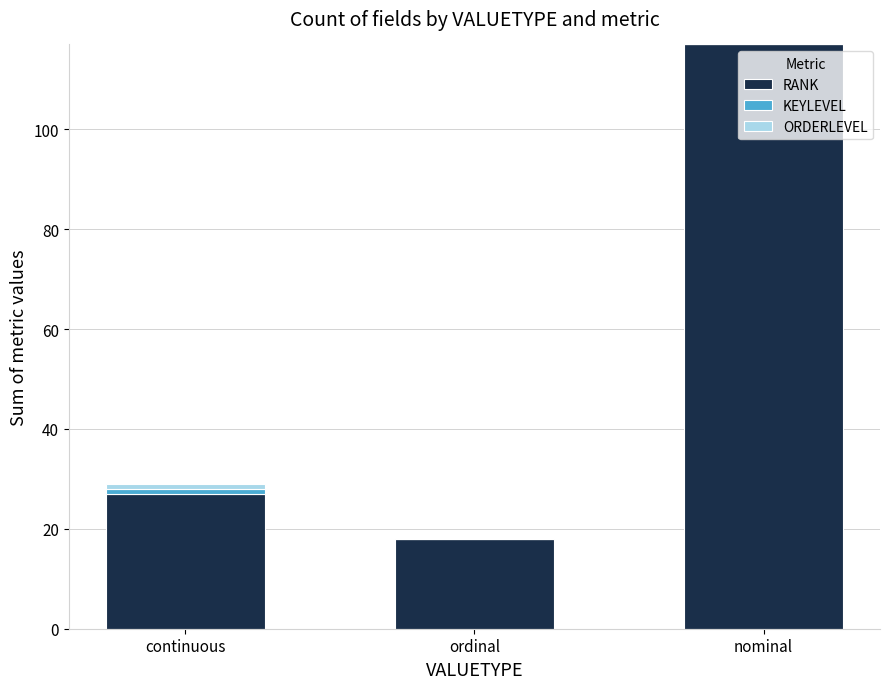

What is the sum of all RANK values?

162